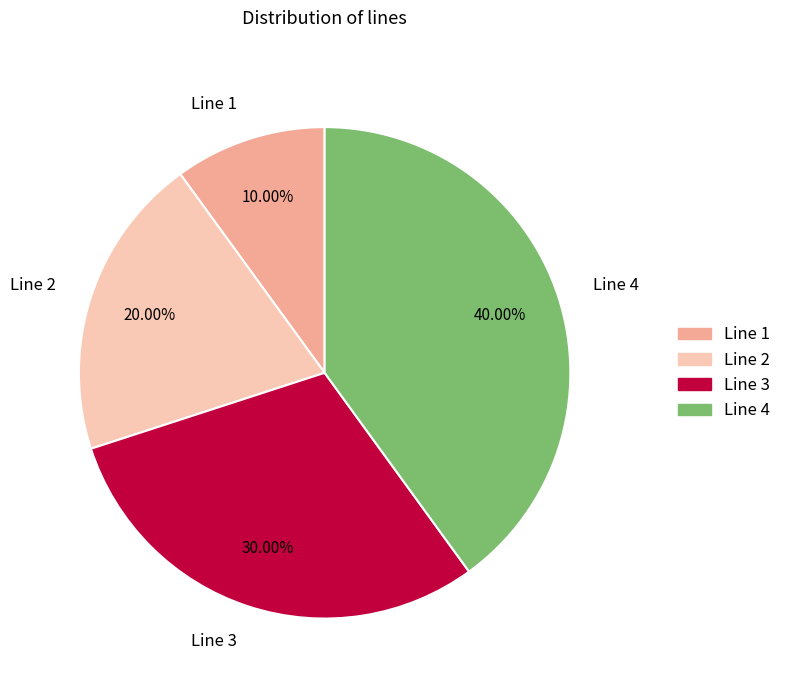

Which slice is the largest?

Line 4